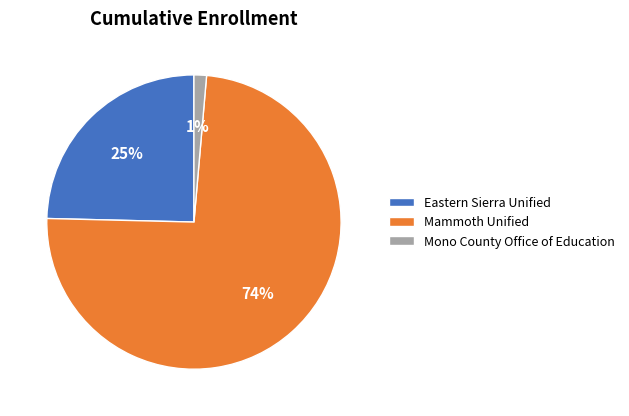

True or false: Mammoth Unified accounts for 74% of the total.

True